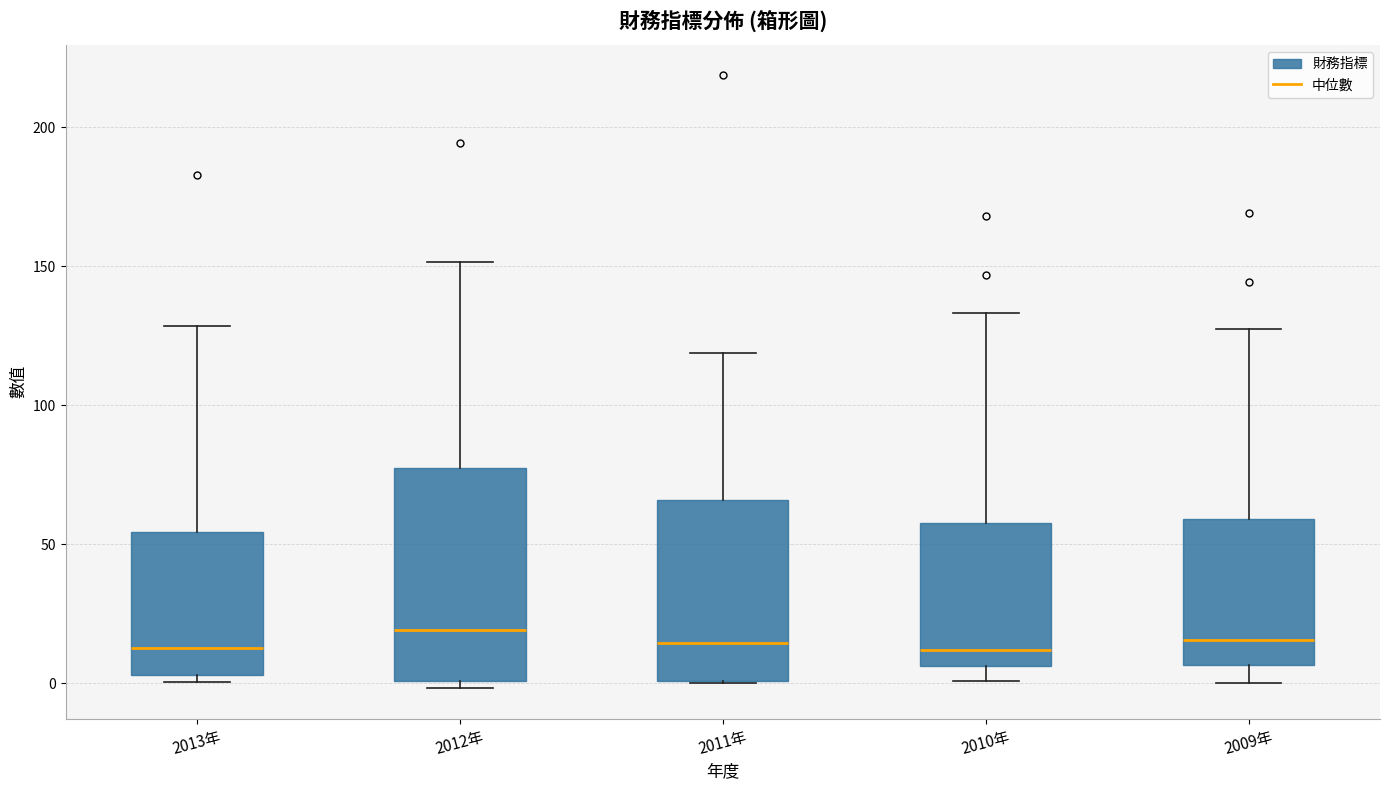

Where is the upper edge of the box for 2011年 on the y-axis? The values are not printed on the chart, so give them approximately, as read against the axis.

65